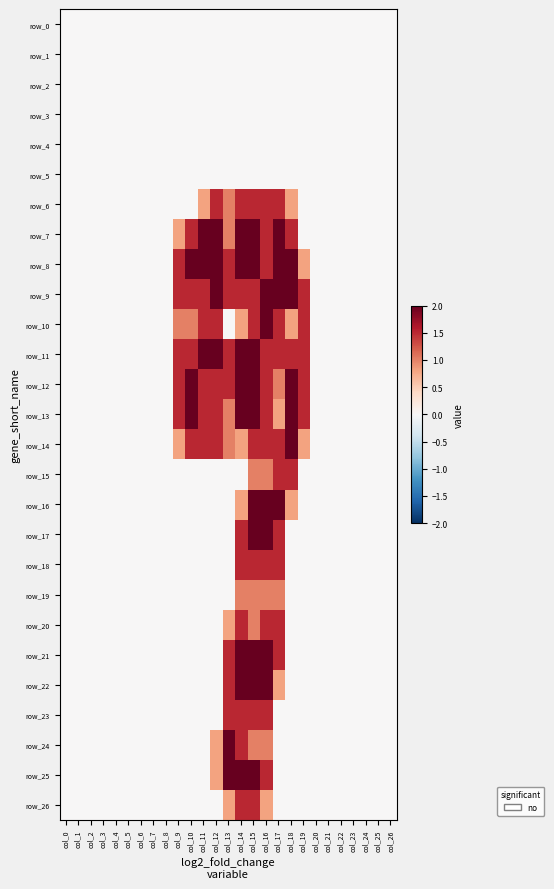

What is the difference between the maximum and second lowest values in the row_23 series?

1.5